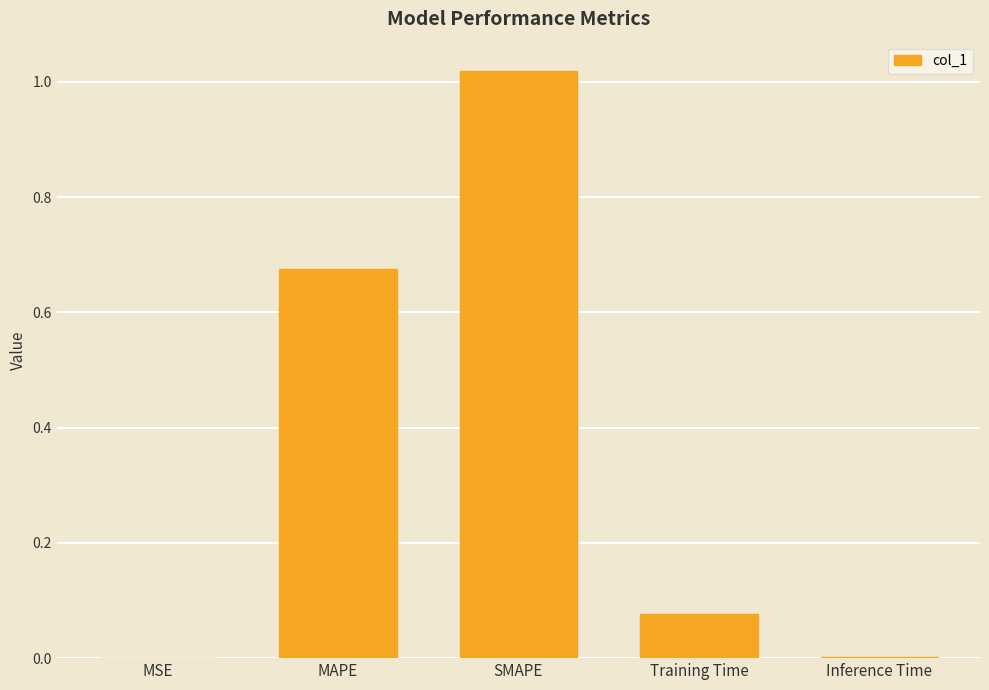

What is the sum of all values?

1.8